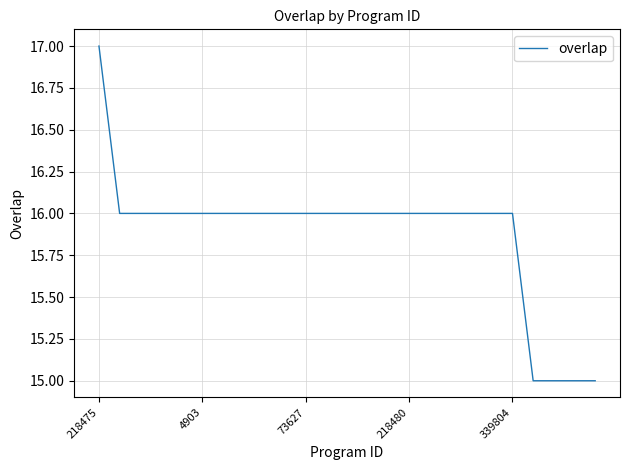

What is the minimum value shown in the chart?

15